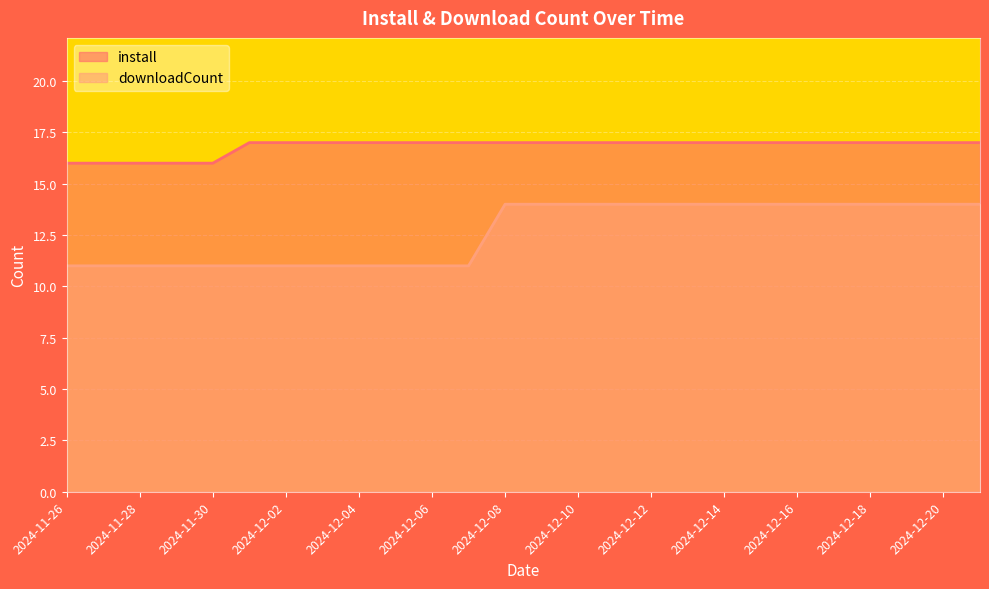

True or false: downloadCount and install intersect in this chart.

False